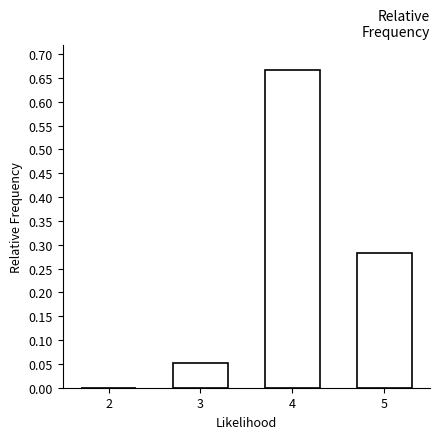

Reading left to right, transcribe this chart: for each bar, give the range it covers on the x-axis and its height. The values are not printed on the chart, so give them approximately, as read against the axis.

1.5 to 2.5: 0
2.5 to 3.5: 0.050
3.5 to 4.5: 0.665
4.5 to 5.5: 0.280